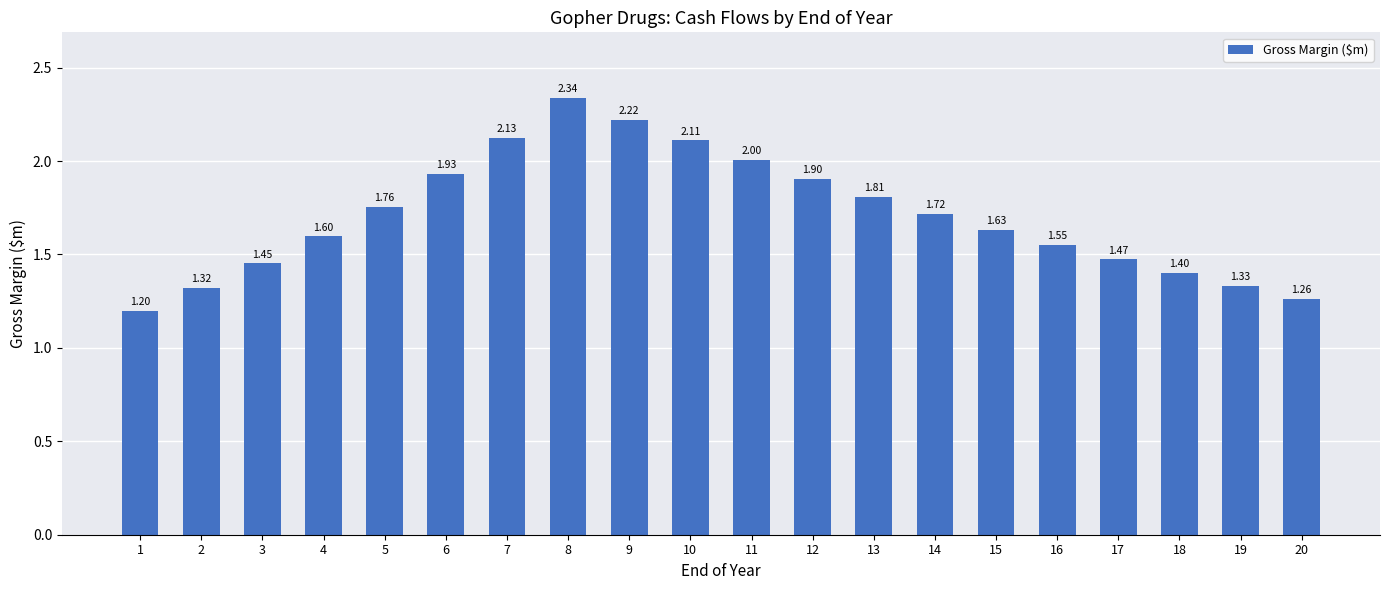

What is the sum of the values at 6 and 20?

3.2